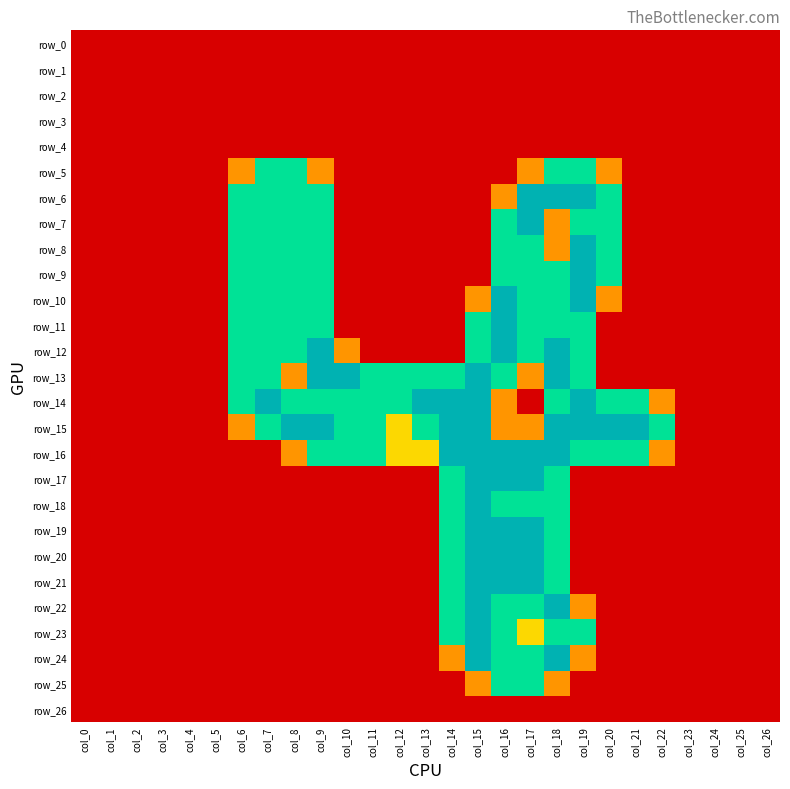

Reading left to right, what are all the values shown in this chart?

row_0: 0.0	0.0	0.0	0.0	0.0	0.0	0.0	0.0	0.0	0.0	0.0	0.0	0.0	0.0	0.0	0.0	0.0	0.0	0.0	0.0	0.0	0.0	0.0	0.0	0.0	0.0	0.0
row_1: 0.0	0.0	0.0	0.0	0.0	0.0	0.0	0.0	0.0	0.0	0.0	0.0	0.0	0.0	0.0	0.0	0.0	0.0	0.0	0.0	0.0	0.0	0.0	0.0	0.0	0.0	0.0
row_2: 0.0	0.0	0.0	0.0	0.0	0.0	0.0	0.0	0.0	0.0	0.0	0.0	0.0	0.0	0.0	0.0	0.0	0.0	0.0	0.0	0.0	0.0	0.0	0.0	0.0	0.0	0.0
row_3: 0.0	0.0	0.0	0.0	0.0	0.0	0.0	0.0	0.0	0.0	0.0	0.0	0.0	0.0	0.0	0.0	0.0	0.0	0.0	0.0	0.0	0.0	0.0	0.0	0.0	0.0	0.0
row_4: 0.0	0.0	0.0	0.0	0.0	0.0	0.0	0.0	0.0	0.0	0.0	0.0	0.0	0.0	0.0	0.0	0.0	0.0	0.0	0.0	0.0	0.0	0.0	0.0	0.0	0.0	0.0
row_5: 0.0	0.0	0.0	0.0	0.0	0.0	0.8	1.5	1.5	0.8	0.0	0.0	0.0	0.0	0.0	0.0	0.0	0.8	1.5	1.5	0.8	0.0	0.0	0.0	0.0	0.0	0.0
row_6: 0.0	0.0	0.0	0.0	0.0	0.0	1.5	1.5	1.5	1.5	0.0	0.0	0.0	0.0	0.0	0.0	0.8	2.0	2.0	2.0	1.5	0.0	0.0	0.0	0.0	0.0	0.0
row_7: 0.0	0.0	0.0	0.0	0.0	0.0	1.5	1.5	1.5	1.5	0.0	0.0	0.0	0.0	0.0	0.0	1.5	2.0	0.8	1.5	1.5	0.0	0.0	0.0	0.0	0.0	0.0
row_8: 0.0	0.0	0.0	0.0	0.0	0.0	1.5	1.5	1.5	1.5	0.0	0.0	0.0	0.0	0.0	0.0	1.5	1.5	0.8	2.0	1.5	0.0	0.0	0.0	0.0	0.0	0.0
row_9: 0.0	0.0	0.0	0.0	0.0	0.0	1.5	1.5	1.5	1.5	0.0	0.0	0.0	0.0	0.0	0.0	1.5	1.5	1.5	2.0	1.5	0.0	0.0	0.0	0.0	0.0	0.0
row_10: 0.0	0.0	0.0	0.0	0.0	0.0	1.5	1.5	1.5	1.5	0.0	0.0	0.0	0.0	0.0	0.8	2.0	1.5	1.5	2.0	0.8	0.0	0.0	0.0	0.0	0.0	0.0
row_11: 0.0	0.0	0.0	0.0	0.0	0.0	1.5	1.5	1.5	1.5	0.0	0.0	0.0	0.0	0.0	1.5	2.0	1.5	1.5	1.5	0.0	0.0	0.0	0.0	0.0	0.0	0.0
row_12: 0.0	0.0	0.0	0.0	0.0	0.0	1.5	1.5	1.5	2.0	0.8	0.0	0.0	0.0	0.0	1.5	2.0	1.5	2.0	1.5	0.0	0.0	0.0	0.0	0.0	0.0	0.0
row_13: 0.0	0.0	0.0	0.0	0.0	0.0	1.5	1.5	0.8	2.0	2.0	1.5	1.5	1.5	1.5	2.0	1.5	0.8	2.0	1.5	0.0	0.0	0.0	0.0	0.0	0.0	0.0
row_14: 0.0	0.0	0.0	0.0	0.0	0.0	1.5	2.0	1.5	1.5	1.5	1.5	1.5	2.0	2.0	2.0	0.8	0.0	1.5	2.0	1.5	1.5	0.8	0.0	0.0	0.0	0.0
row_15: 0.0	0.0	0.0	0.0	0.0	0.0	0.8	1.5	2.0	2.0	1.5	1.5	1.0	1.5	2.0	2.0	0.8	0.8	2.0	2.0	2.0	2.0	1.5	0.0	0.0	0.0	0.0
row_16: 0.0	0.0	0.0	0.0	0.0	0.0	0.0	0.0	0.8	1.5	1.5	1.5	1.0	1.0	2.0	2.0	2.0	2.0	2.0	1.5	1.5	1.5	0.8	0.0	0.0	0.0	0.0
row_17: 0.0	0.0	0.0	0.0	0.0	0.0	0.0	0.0	0.0	0.0	0.0	0.0	0.0	0.0	1.5	2.0	2.0	2.0	1.5	0.0	0.0	0.0	0.0	0.0	0.0	0.0	0.0
row_18: 0.0	0.0	0.0	0.0	0.0	0.0	0.0	0.0	0.0	0.0	0.0	0.0	0.0	0.0	1.5	2.0	1.5	1.5	1.5	0.0	0.0	0.0	0.0	0.0	0.0	0.0	0.0
row_19: 0.0	0.0	0.0	0.0	0.0	0.0	0.0	0.0	0.0	0.0	0.0	0.0	0.0	0.0	1.5	2.0	2.0	2.0	1.5	0.0	0.0	0.0	0.0	0.0	0.0	0.0	0.0
row_20: 0.0	0.0	0.0	0.0	0.0	0.0	0.0	0.0	0.0	0.0	0.0	0.0	0.0	0.0	1.5	2.0	2.0	2.0	1.5	0.0	0.0	0.0	0.0	0.0	0.0	0.0	0.0
row_21: 0.0	0.0	0.0	0.0	0.0	0.0	0.0	0.0	0.0	0.0	0.0	0.0	0.0	0.0	1.5	2.0	2.0	2.0	1.5	0.0	0.0	0.0	0.0	0.0	0.0	0.0	0.0
row_22: 0.0	0.0	0.0	0.0	0.0	0.0	0.0	0.0	0.0	0.0	0.0	0.0	0.0	0.0	1.5	2.0	1.5	1.5	2.0	0.8	0.0	0.0	0.0	0.0	0.0	0.0	0.0
row_23: 0.0	0.0	0.0	0.0	0.0	0.0	0.0	0.0	0.0	0.0	0.0	0.0	0.0	0.0	1.5	2.0	1.5	1.0	1.5	1.5	0.0	0.0	0.0	0.0	0.0	0.0	0.0
row_24: 0.0	0.0	0.0	0.0	0.0	0.0	0.0	0.0	0.0	0.0	0.0	0.0	0.0	0.0	0.8	2.0	1.5	1.5	2.0	0.8	0.0	0.0	0.0	0.0	0.0	0.0	0.0
row_25: 0.0	0.0	0.0	0.0	0.0	0.0	0.0	0.0	0.0	0.0	0.0	0.0	0.0	0.0	0.0	0.8	1.5	1.5	0.8	0.0	0.0	0.0	0.0	0.0	0.0	0.0	0.0
row_26: 0.0	0.0	0.0	0.0	0.0	0.0	0.0	0.0	0.0	0.0	0.0	0.0	0.0	0.0	0.0	0.0	0.0	0.0	0.0	0.0	0.0	0.0	0.0	0.0	0.0	0.0	0.0